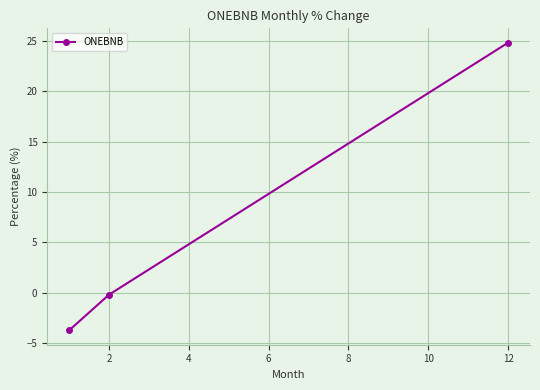

What is the difference between the second highest and minimum values?

3.5